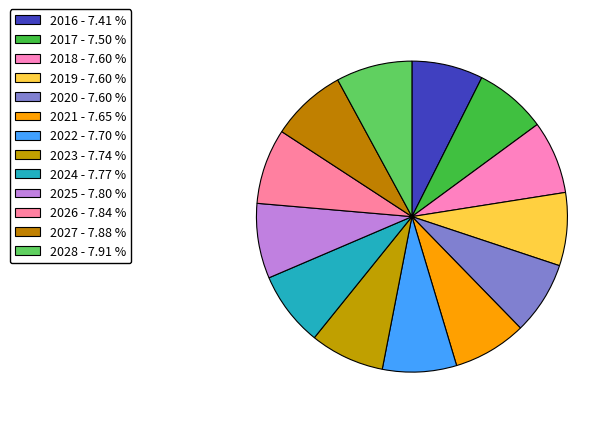

Is there a majority slice in this chart?

No